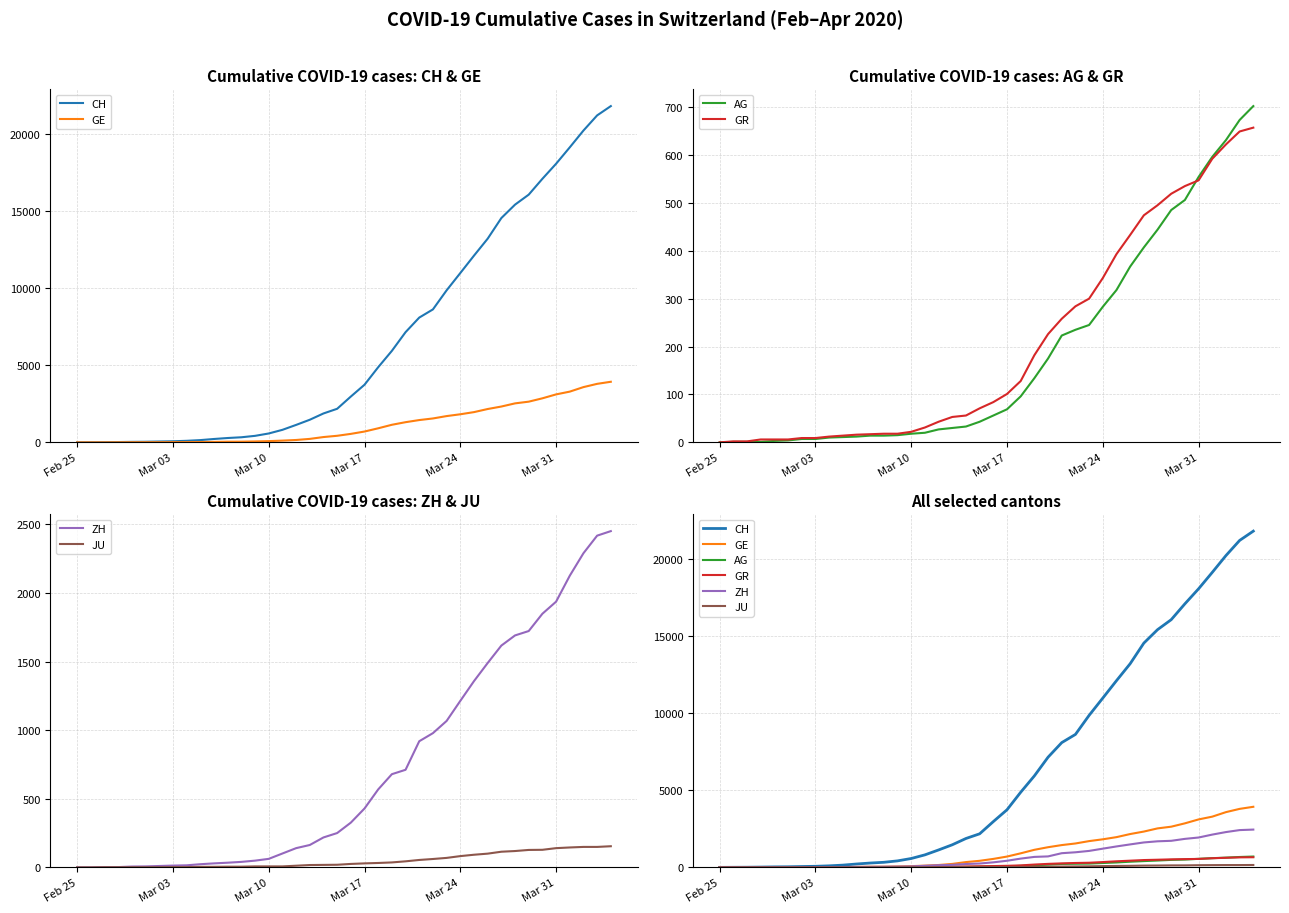

True or false: JU and CH intersect in this chart.

False